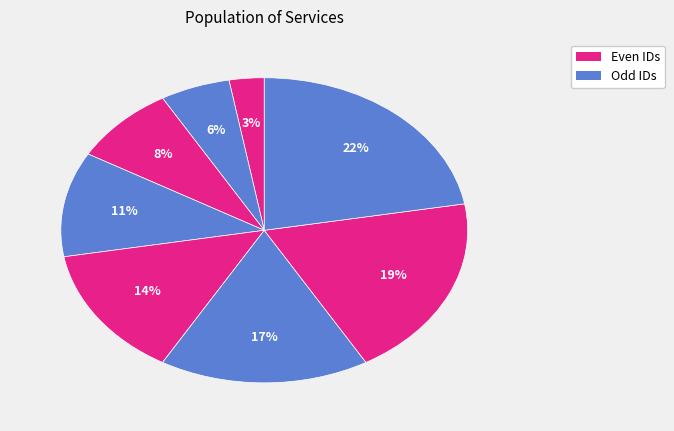

How many segments does this pie chart have?

8